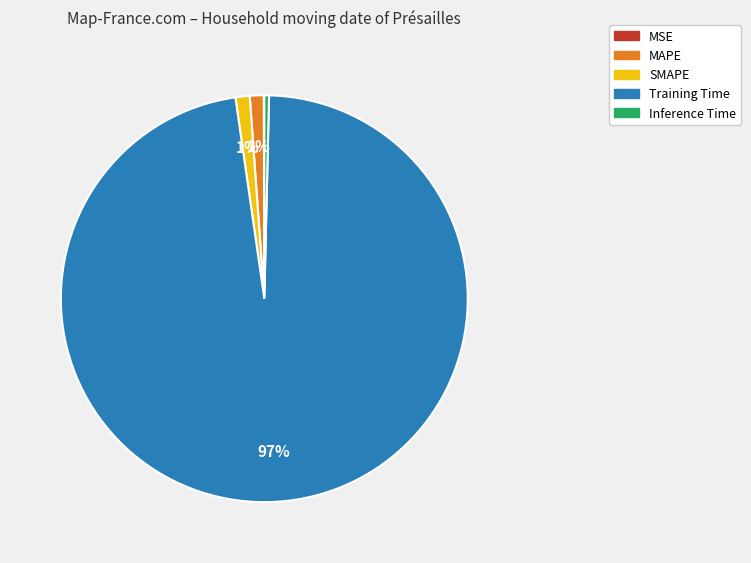

Which slice represents more than half of the pie?

Training Time